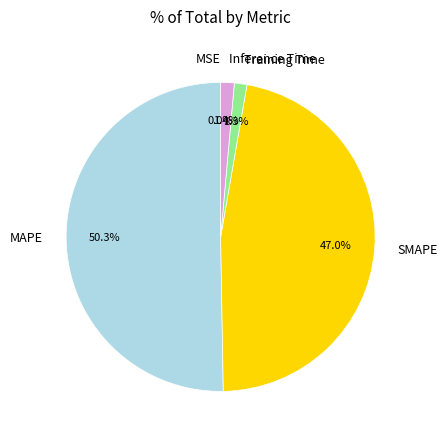

To the nearest percent, what is the combined percentage of MAPE and Inference Time?

52%